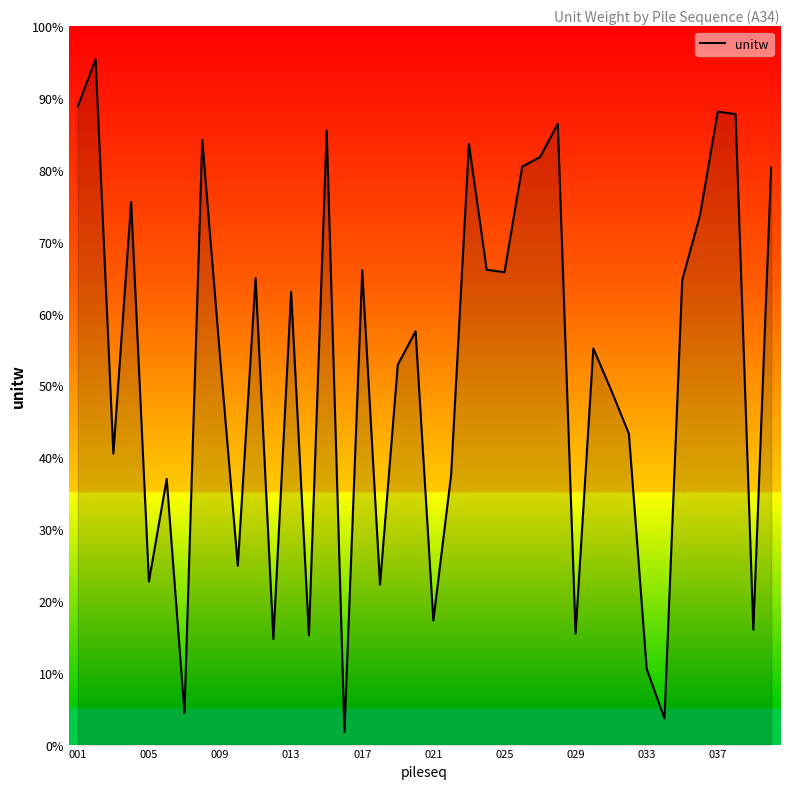

How many lines are shown in the chart?

1